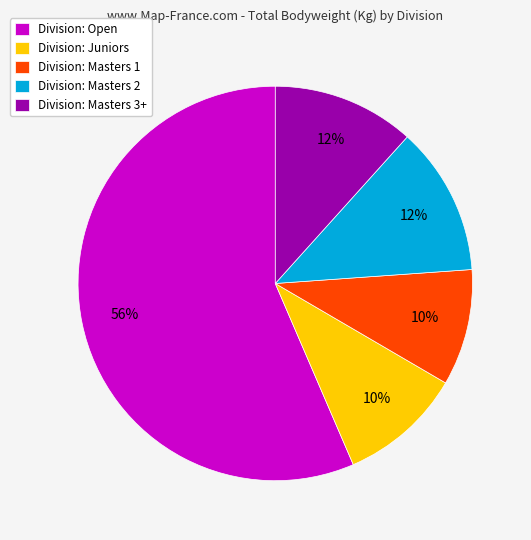

Approximately how many times larger is the value at Division: Masters 2 compared to Division: Masters 3+?

1.0